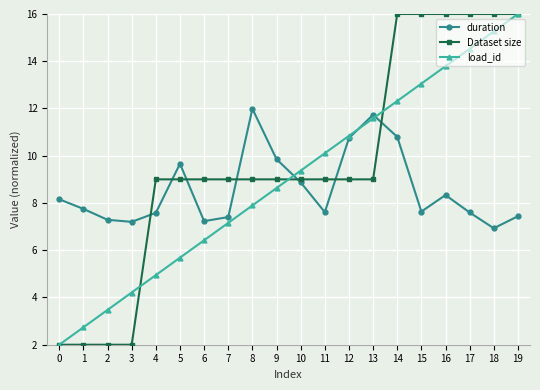

How many interior local peaks does the duration series have?

4